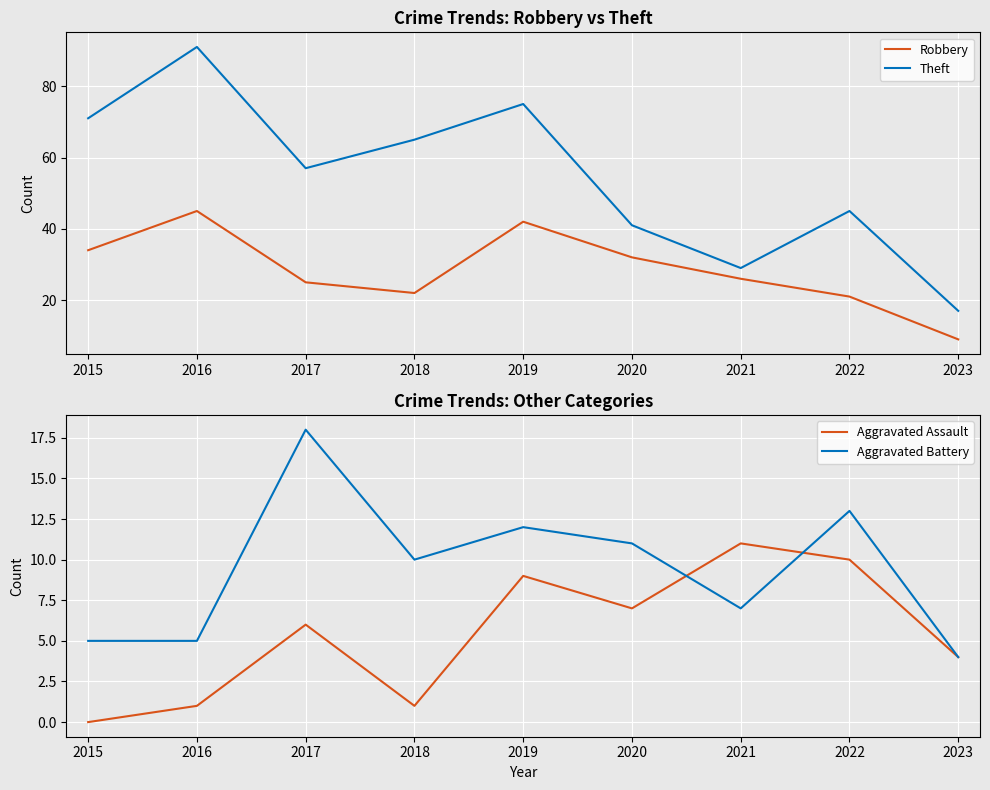

At which category is the sum across all series the highest?

2016